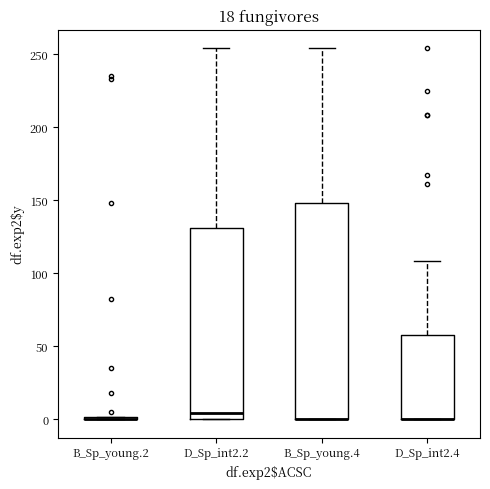

Reading left to right, transcribe this box plot: for each box, give where its median line is, the range the box spans, and where its two whiskers end, as read against the y-axis. The values are not printed on the chart, so give them approximately, as read against the axis.

B_Sp_young.2: box collapsed to a line at 0, whiskers 0 to 0
D_Sp_int2.2: median 5, box 0 to 130, whiskers 0 to 255
B_Sp_young.4: median 0 (drawn on the box's lower edge), box 0 to 150, whiskers 0 to 255
D_Sp_int2.4: median 0 (drawn on the box's lower edge), box 0 to 60, whiskers 0 to 110